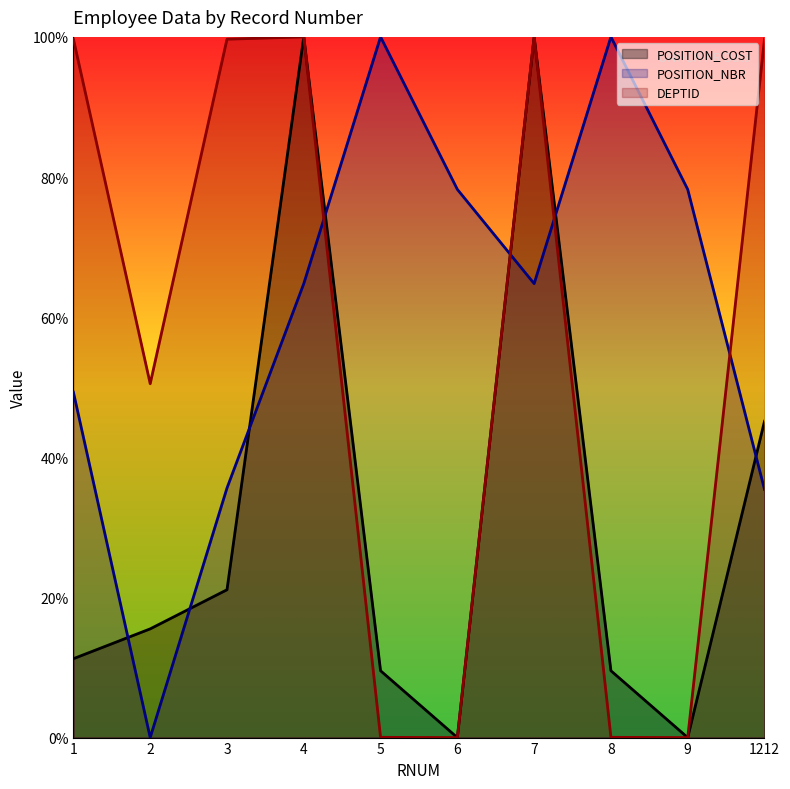

Rank the categories by DEPTID value from highest to lowest.

4, 7, 1, 3, 1212, 2, 5, 8, 6, 9